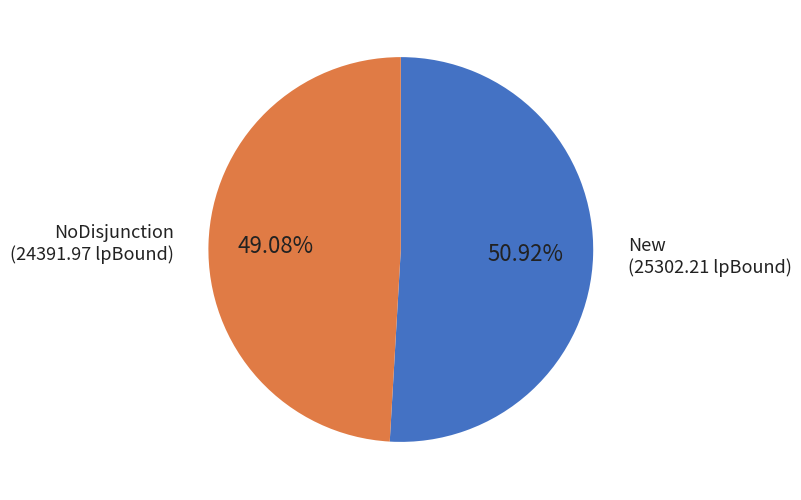

Is there a majority slice in this chart?

Yes